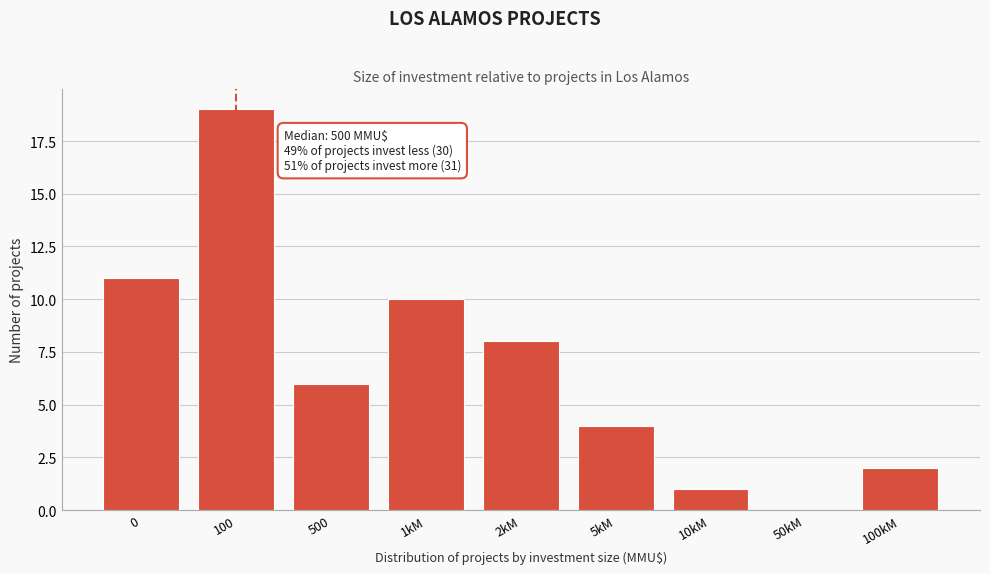

Reading left to right, transcribe all the data shown in this chart.

0=11	100=19	500=6	1kM=10	2kM=8	5kM=4	10kM=1	50kM=0	100kM=2